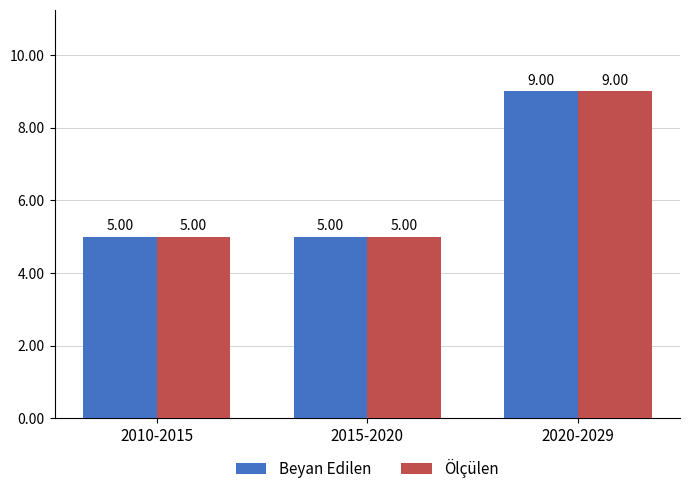

What is the total value across all series at 2015-2020?

10